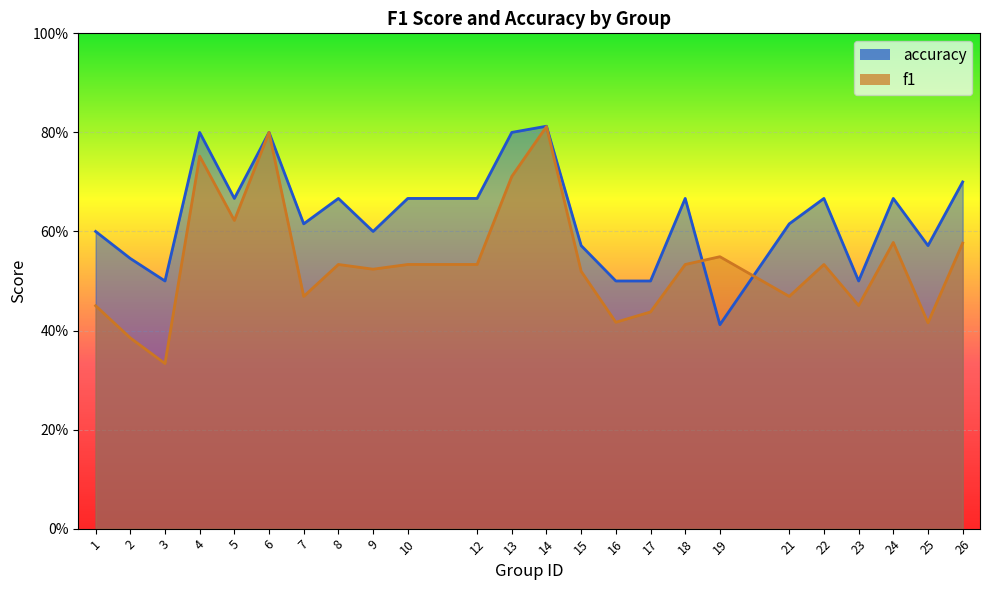

What is the value of the f1 point at the 18th from the left?

0.5